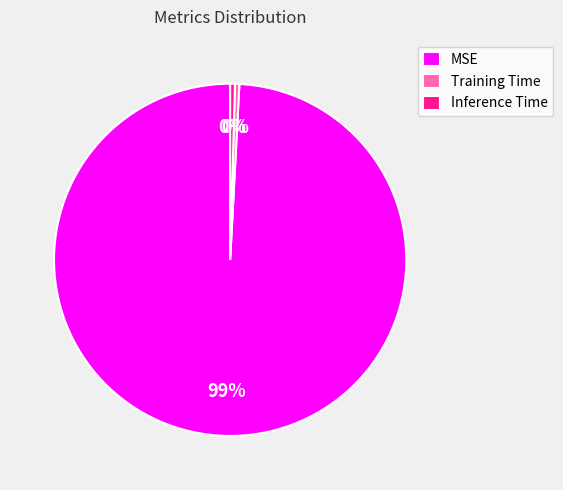

How many segments does this pie chart have?

3